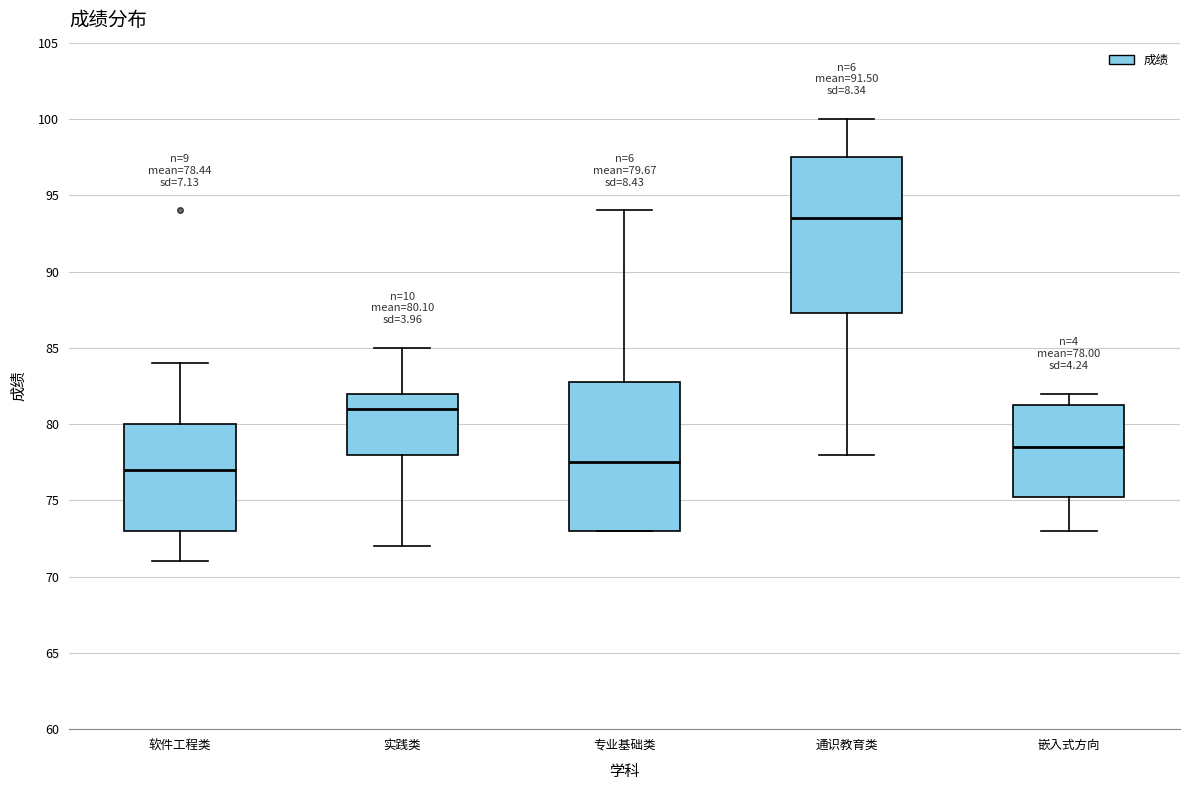

Which box has the highest median line?

通识教育类